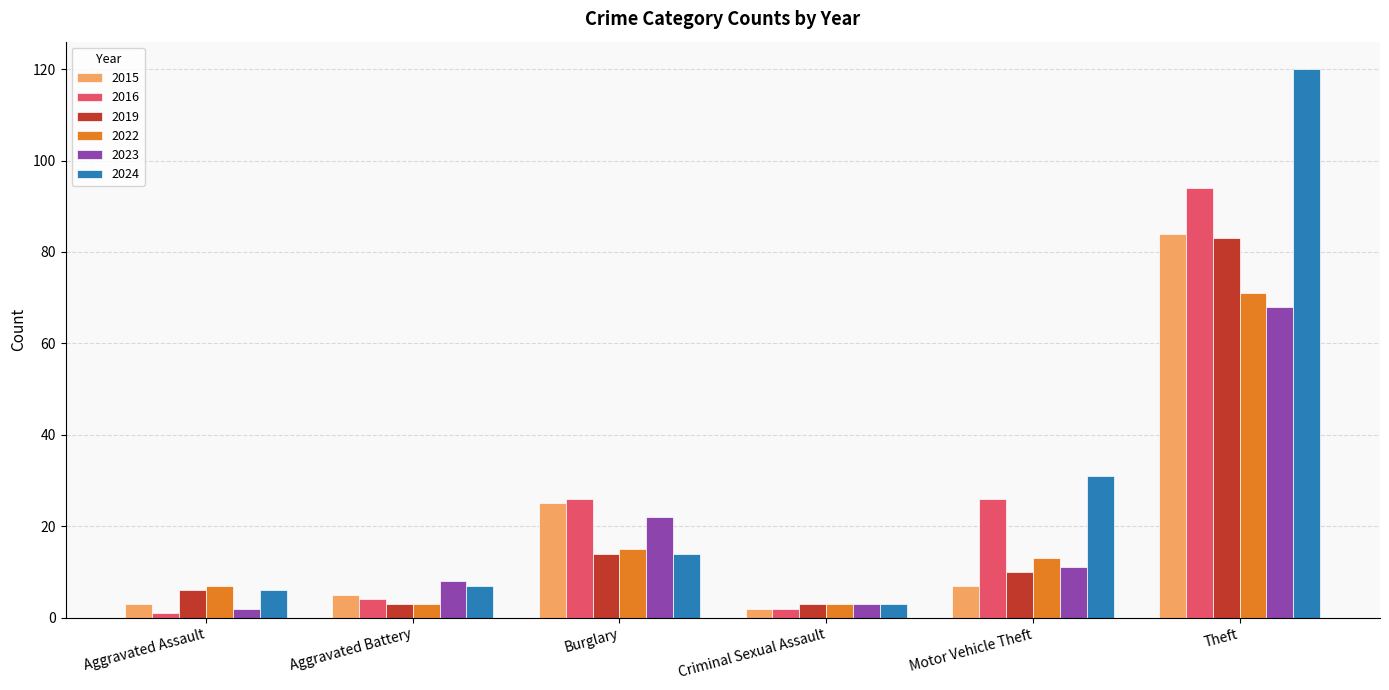

Is the value of 2024 at Burglary greater than the value of 2019 at Aggravated Battery?

Yes